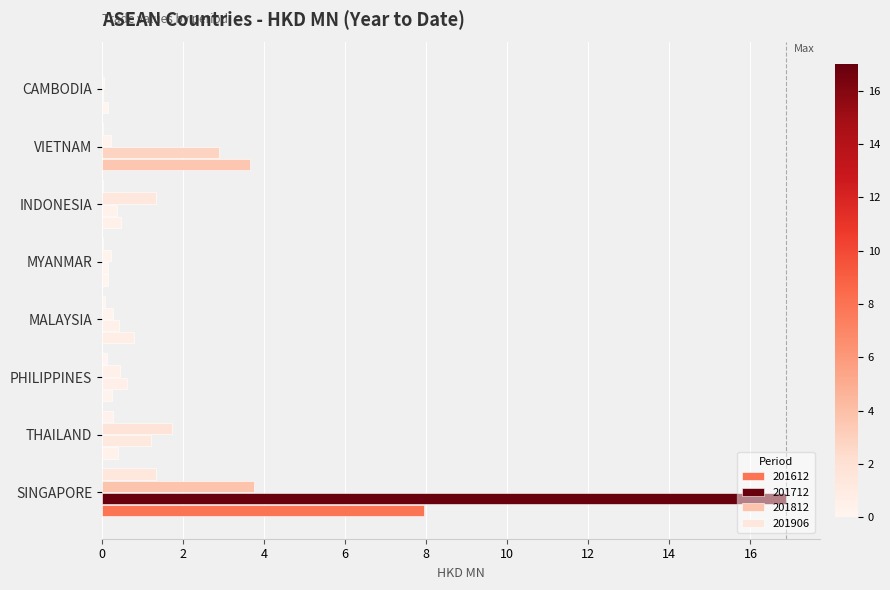

Which series has the largest range (max minus min)?

201712